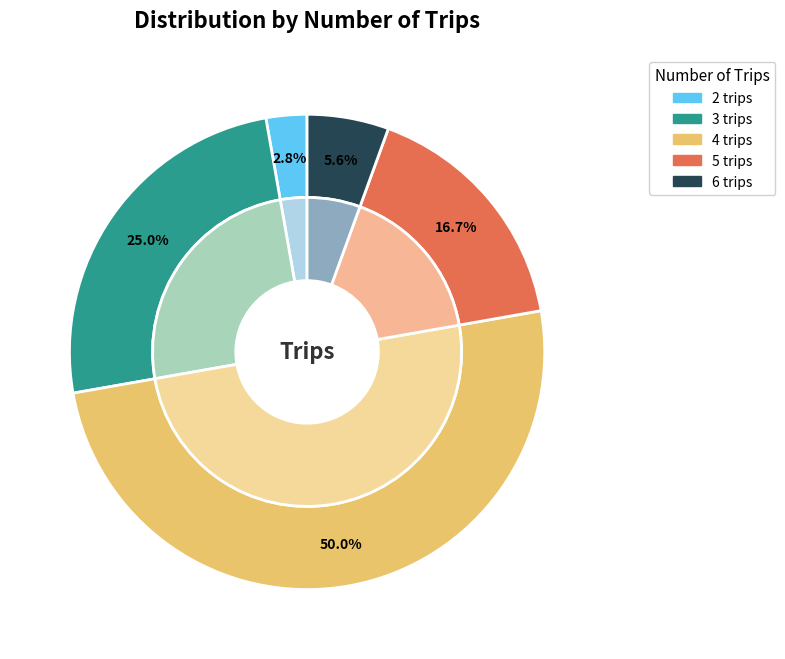

How many segments does this pie chart have?

5